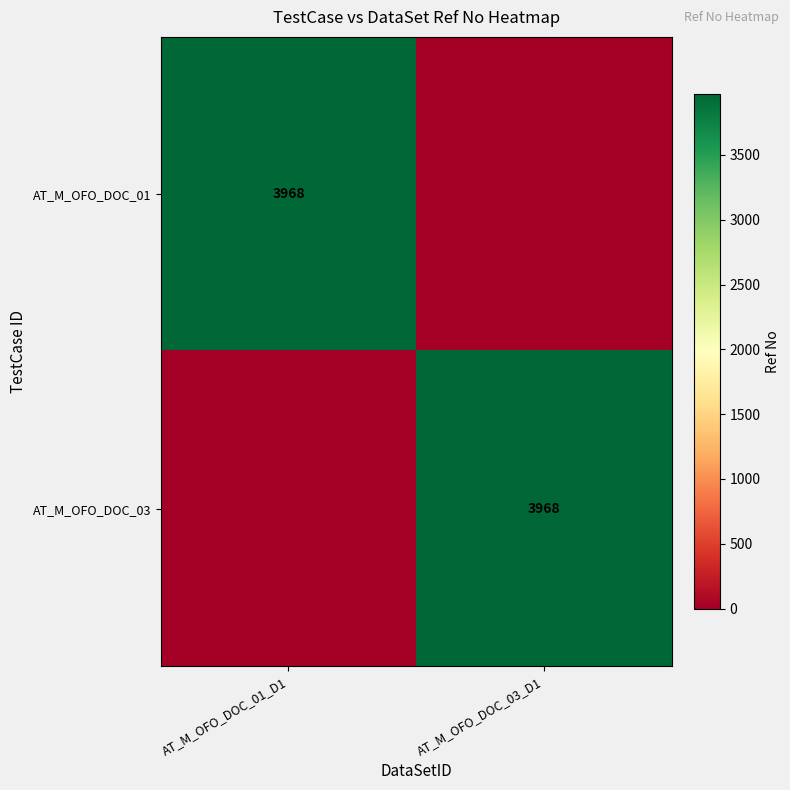

True or false: AT_M_OFO_DOC_01 has a value of 3968 at AT_M_OFO_DOC_01_D1.

True